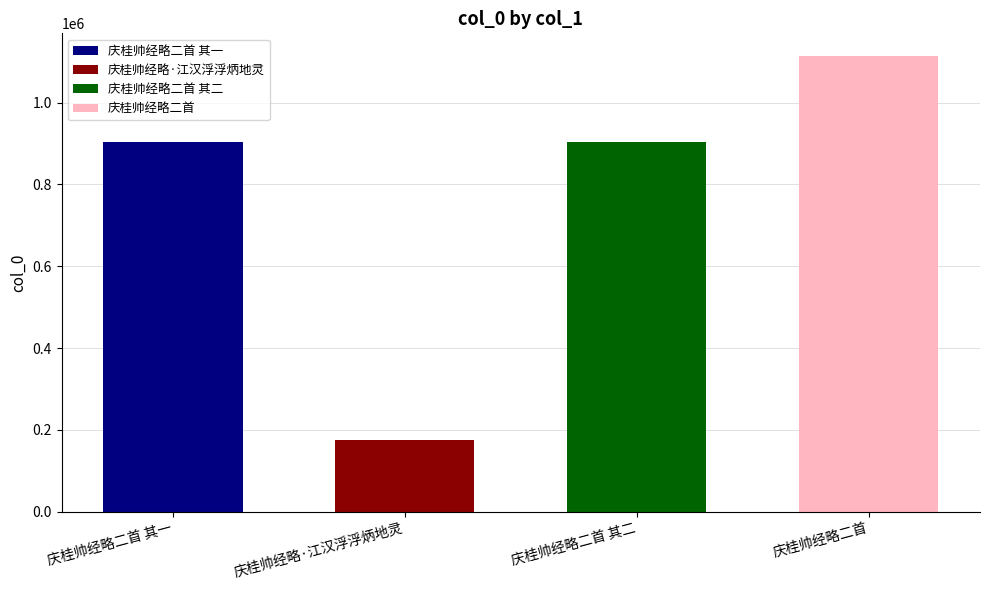

Reading right to left, extract all data points from this chart.

庆桂帅经略二首=1113888	庆桂帅经略二首 其二=904996	庆桂帅经略·江汉浮浮炳地灵=175413	庆桂帅经略二首 其一=904997